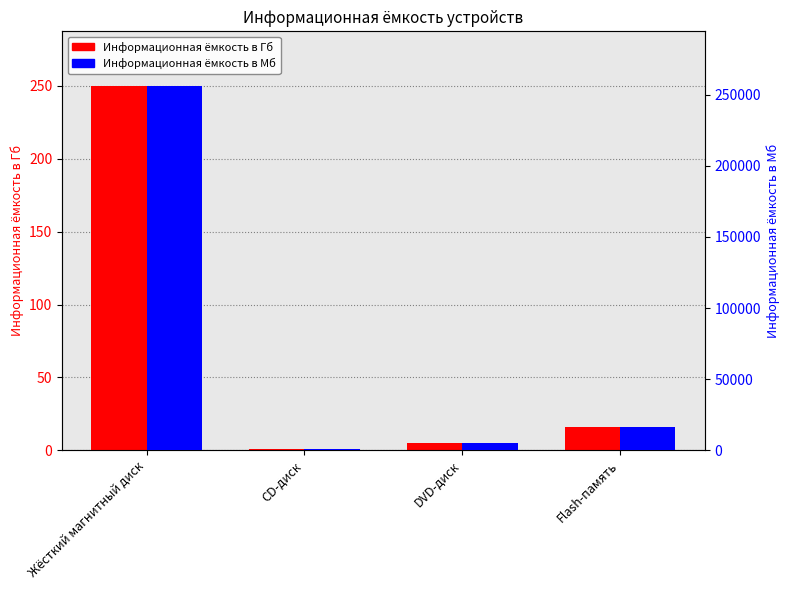

Rank the series by their average value, from highest to lowest.

Информационная ёмкость в Мб, Информационная ёмкость в Гб